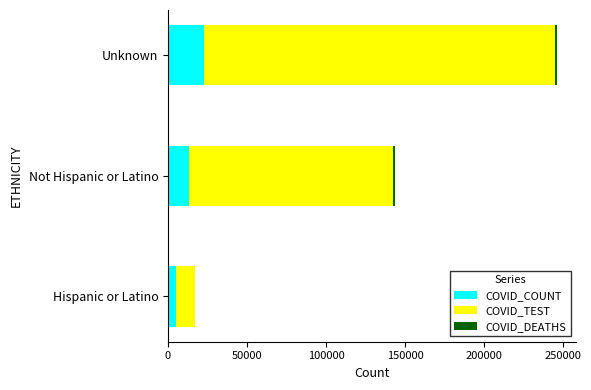

Which category has the highest value in the COVID_COUNT series?

Unknown